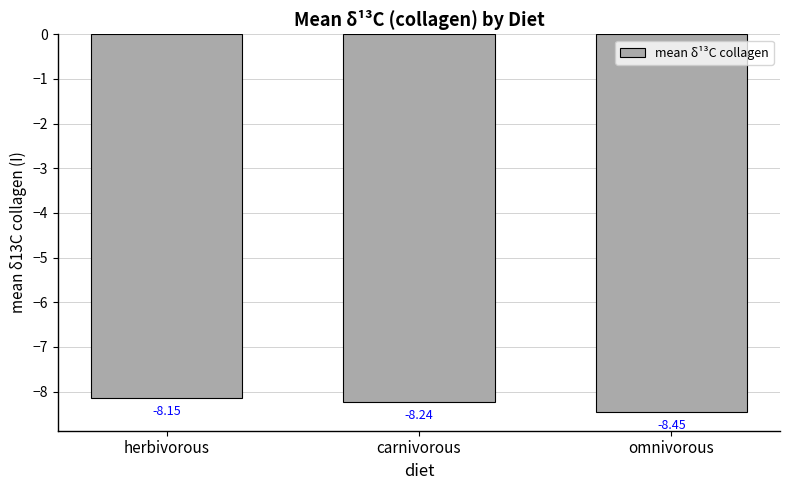

What is the label of the 3rd bar from the right?

herbivorous